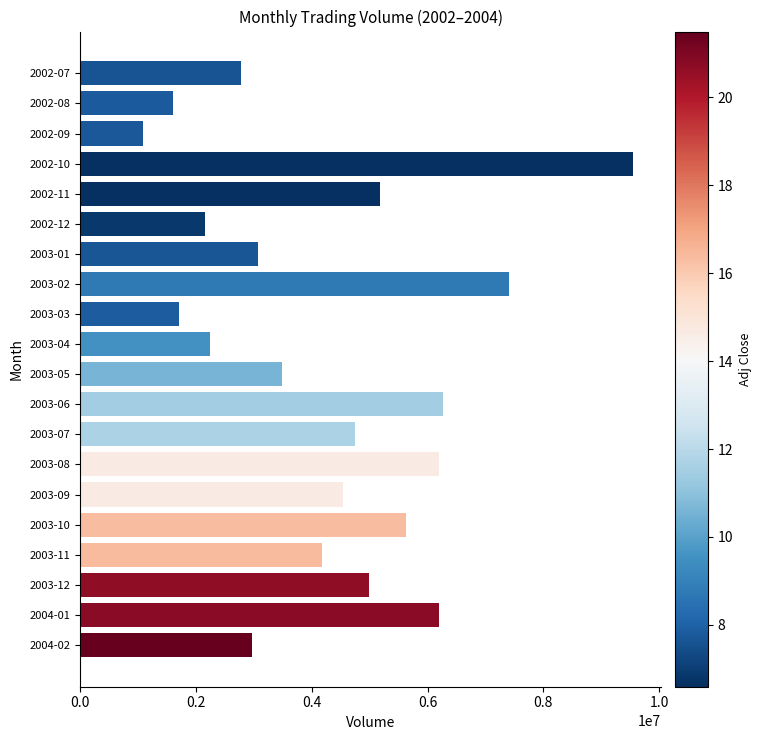

What is the change in value from 2002-11 to 2002-12?

-3021552